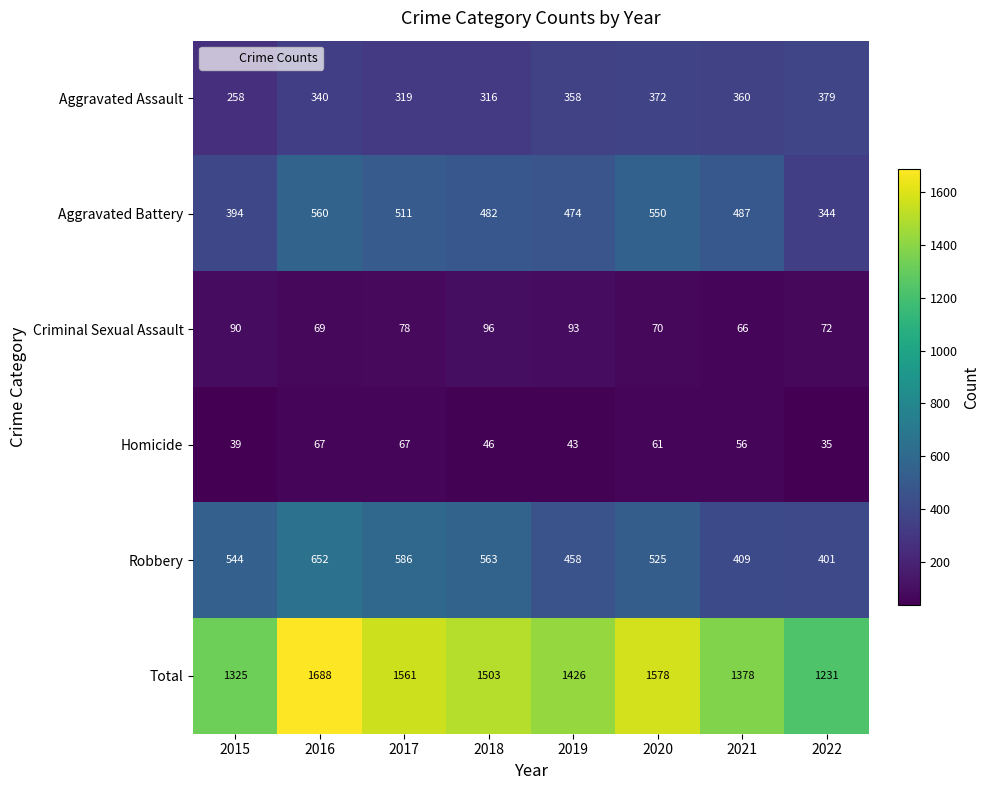

What is the minimum value shown in the chart?

35